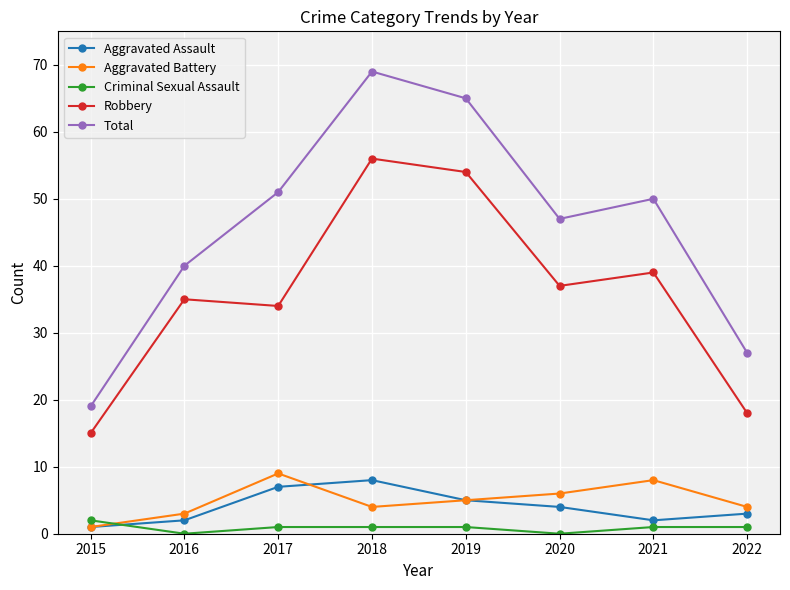

What is the difference between the Robbery values at 2021 and 2017?

5